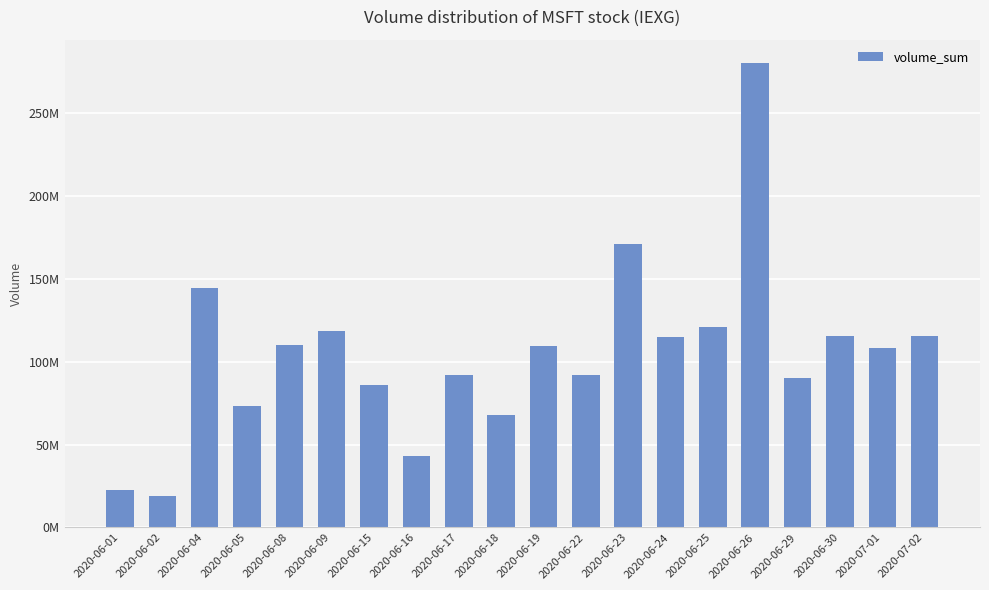

List the labels in order of value, smallest first.

2020-06-02, 2020-06-01, 2020-06-16, 2020-06-18, 2020-06-05, 2020-06-15, 2020-06-29, 2020-06-22, 2020-06-17, 2020-07-01, 2020-06-19, 2020-06-08, 2020-06-24, 2020-07-02, 2020-06-30, 2020-06-09, 2020-06-25, 2020-06-04, 2020-06-23, 2020-06-26